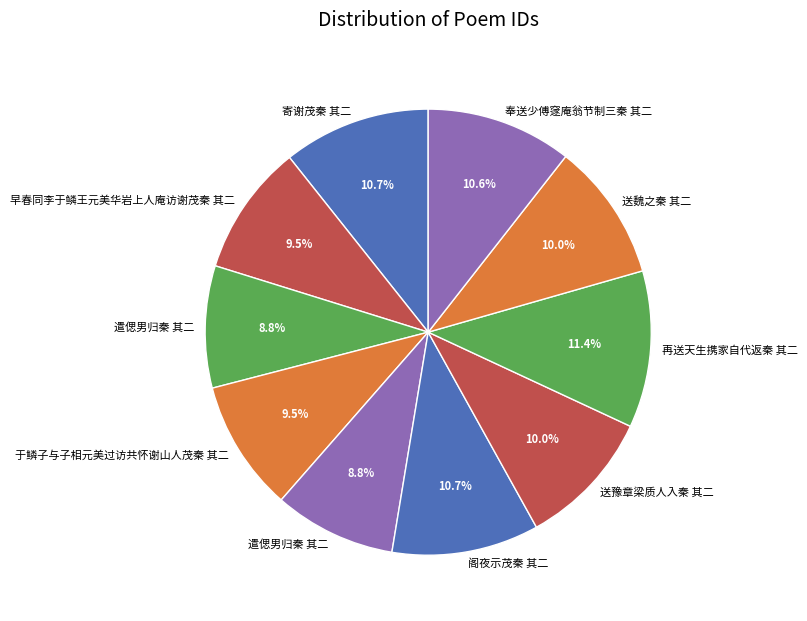

Count the number of slices in the pie.

10